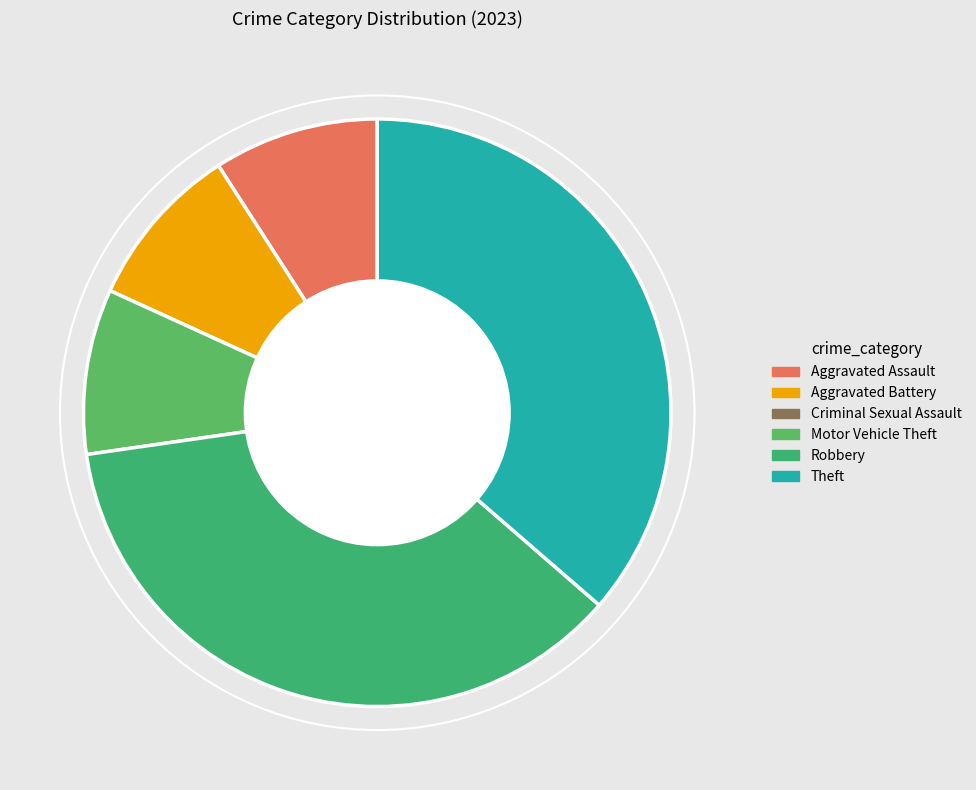

To the nearest percent, what portion does Theft represent?

36%